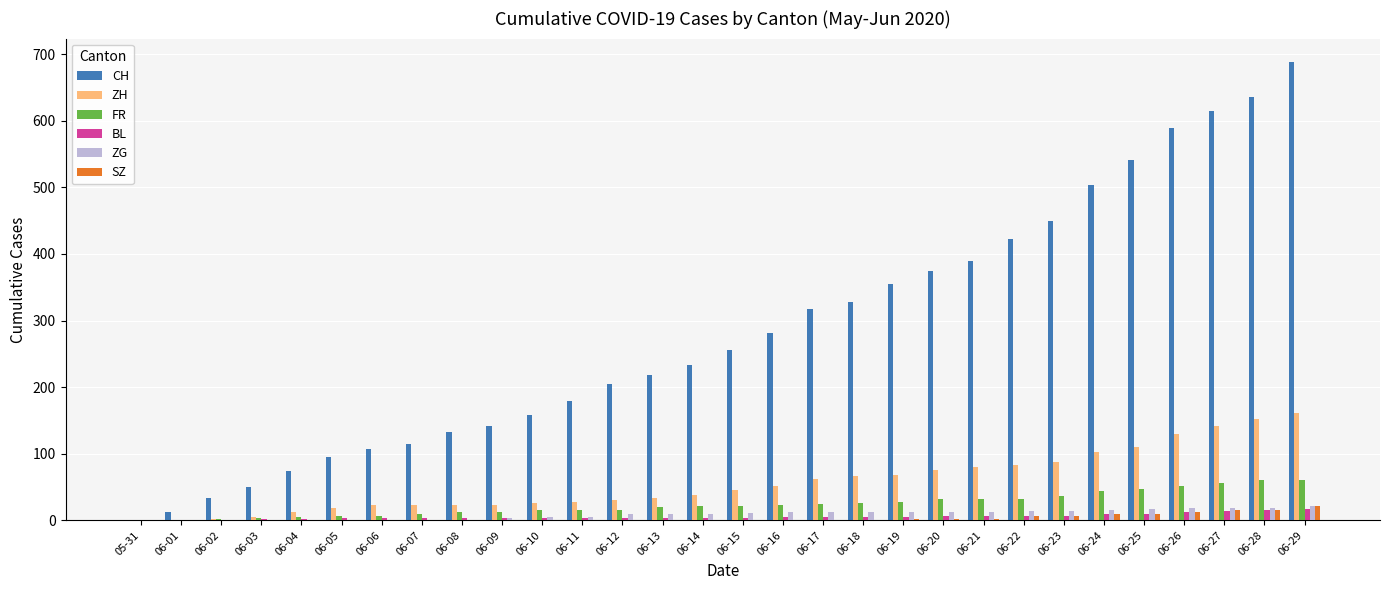

At which category is the sum across all series the highest?

06-29